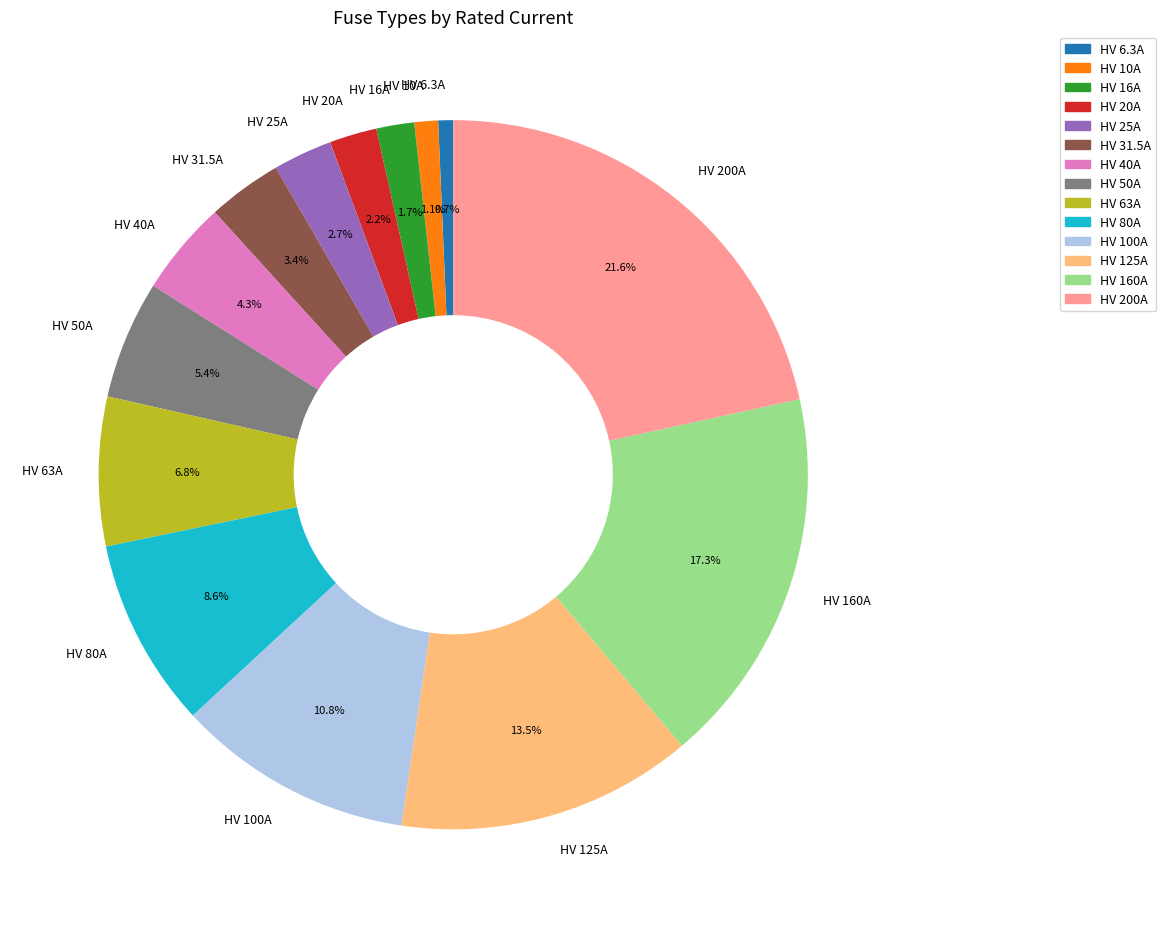

What is the largest slice in the pie chart?

HV 200A